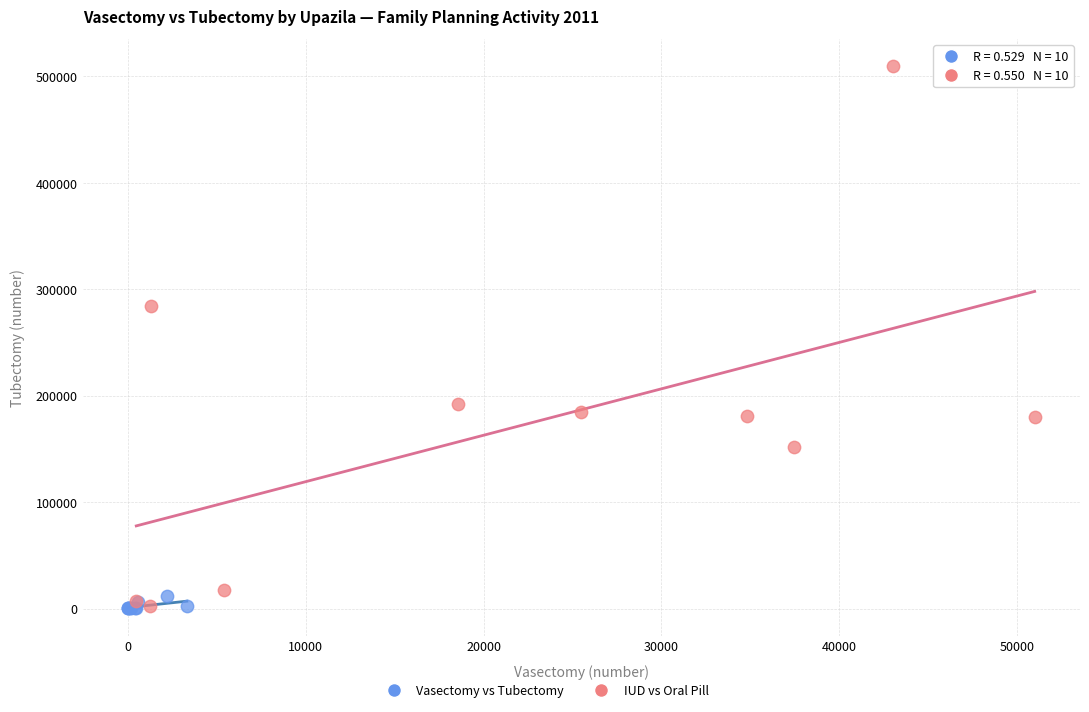

Which series has the largest Y range (max minus min)?

IUD vs Oral Pill